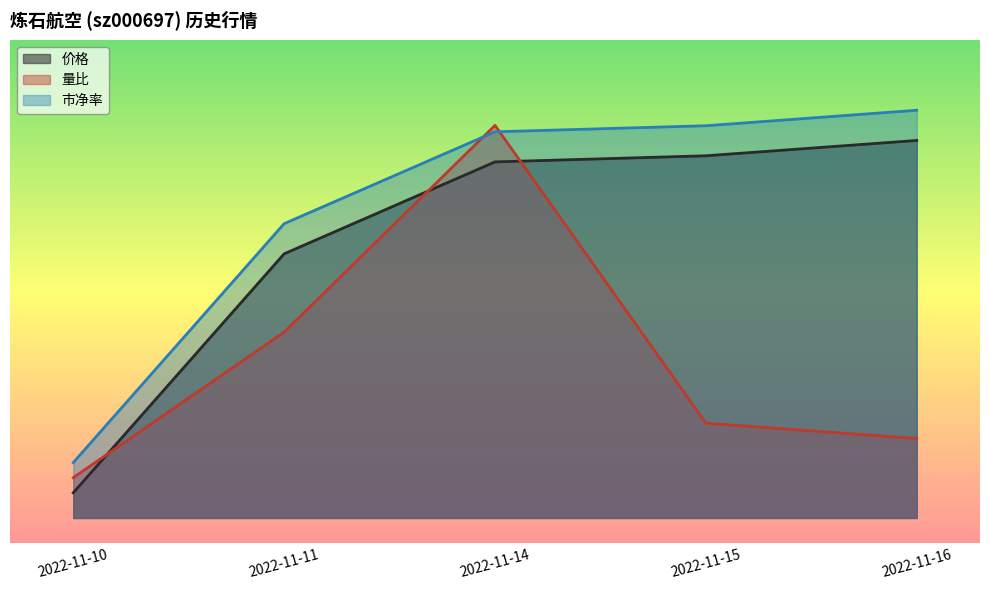

Reading right to left, extract all data points from this chart.

价格: 75.0	72.0	70.7	52.5	5.0
量比: 15.8	18.8	78.0	36.9	8.0
市净率: 81.0	77.9	76.7	58.5	11.0